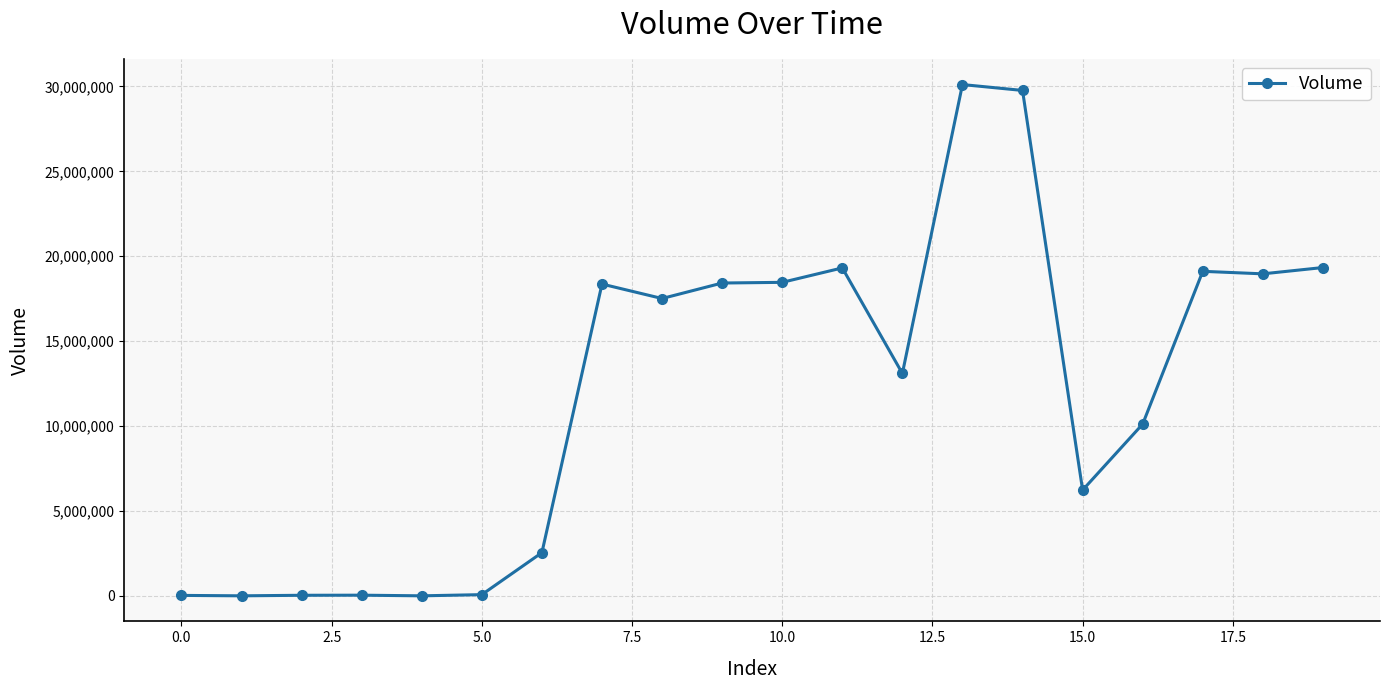

How many distinct data groups are displayed?

1